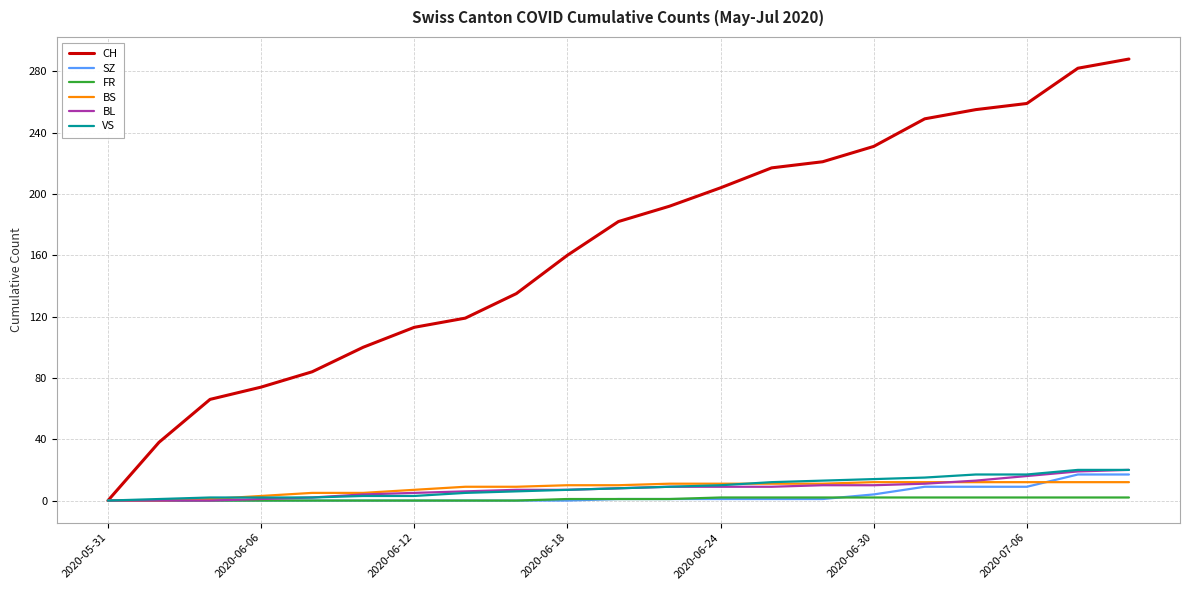

What is the maximum value shown in the chart?

288